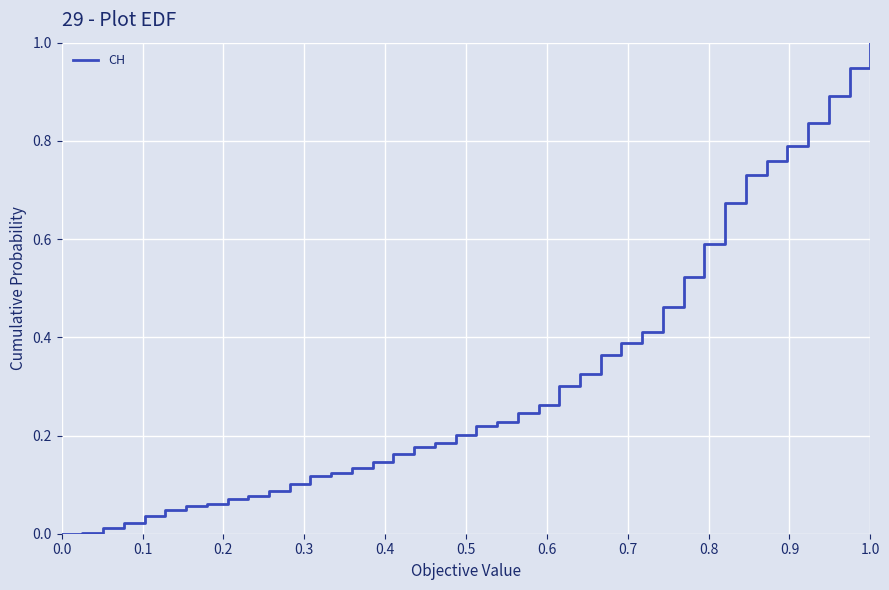

Is this an area chart (filled region under the line)?

No